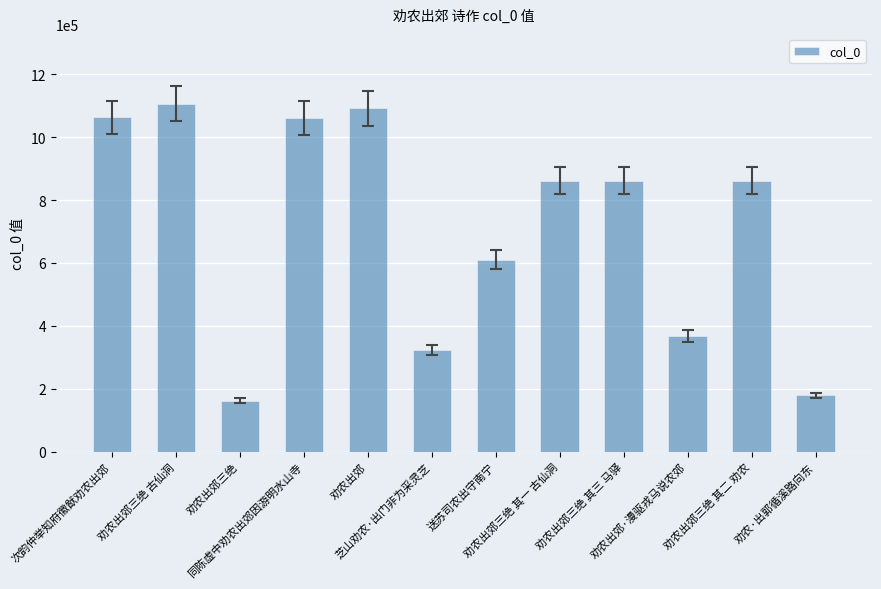

What is the difference between the maximum and second lowest values?

927800